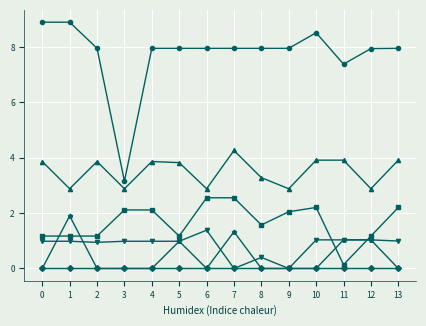

Count the number of categories in the chart.

14